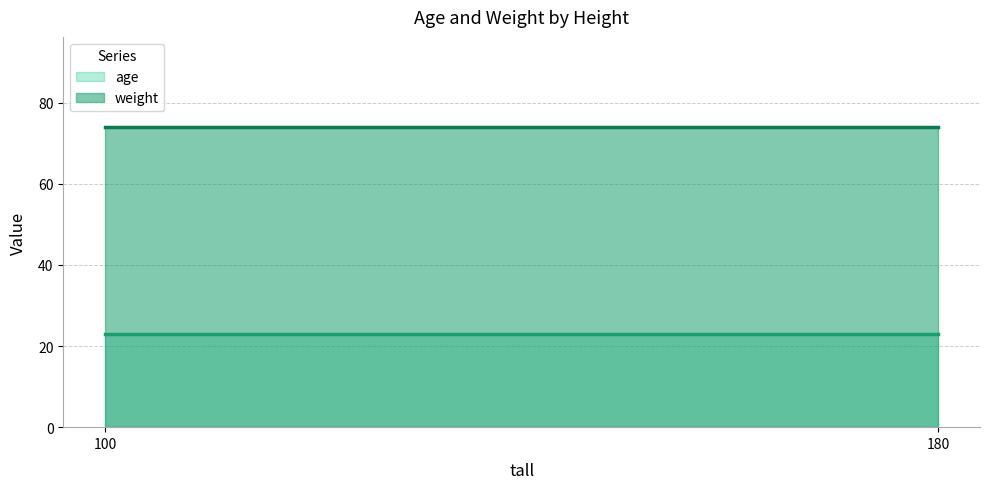

True or false: weight and age intersect in this chart.

False